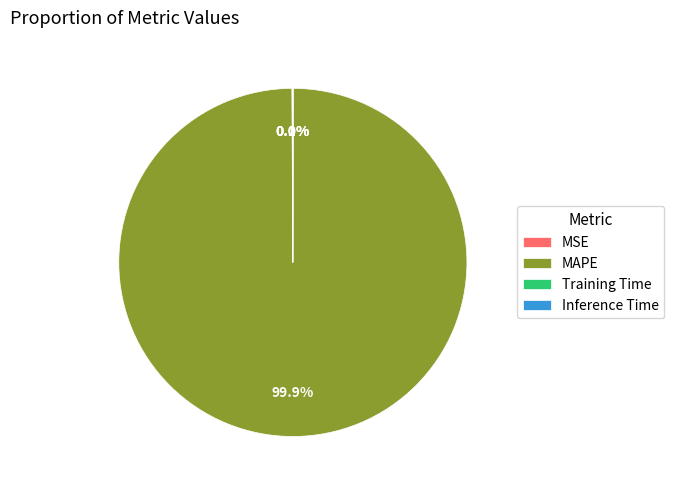

Is there any slice that represents more than half of the pie?

Yes